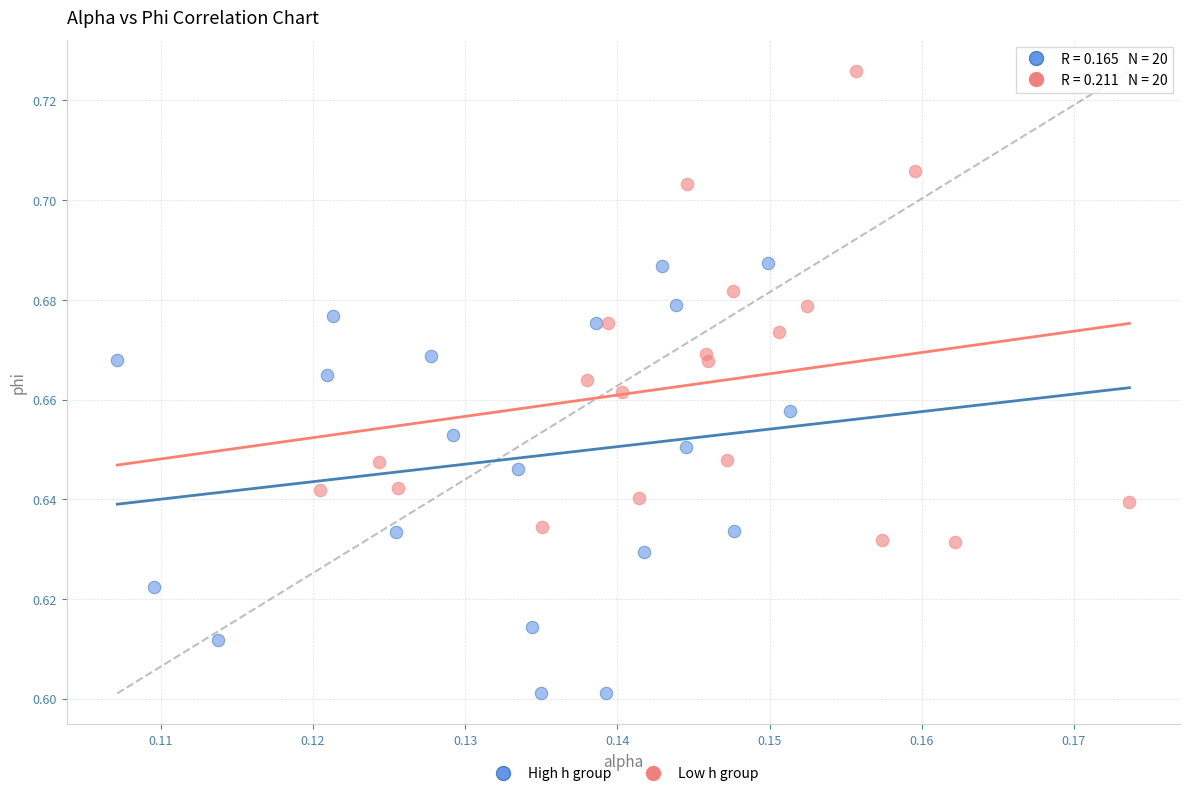

Which series reaches the minimum Y coordinate?

High h group